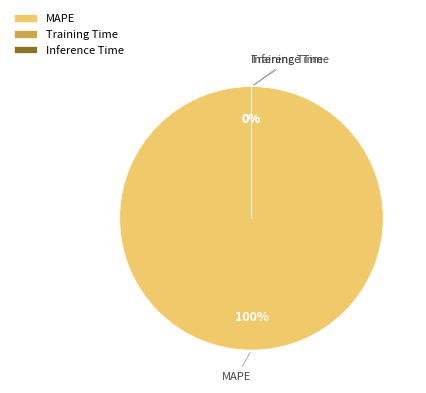

Count the number of slices in the pie.

3